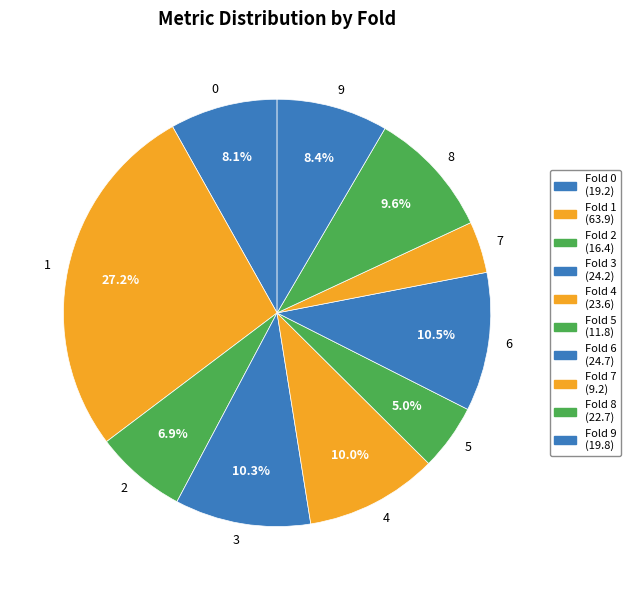

Is the sum of 4 and 3 greater than half?

No